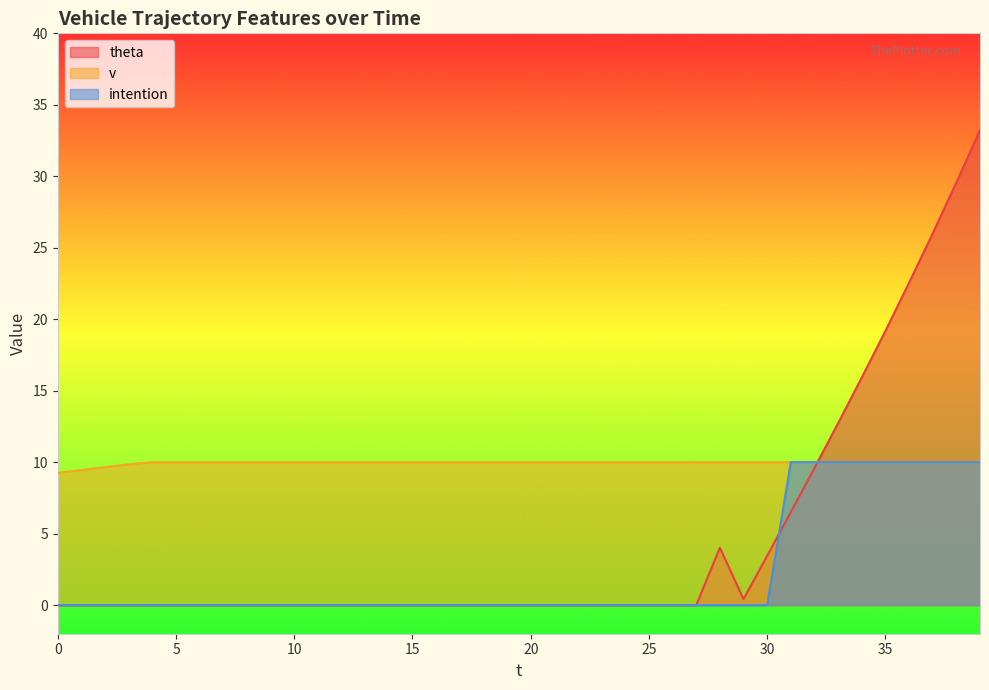

At which category does the chart reach its peak across all series?

39